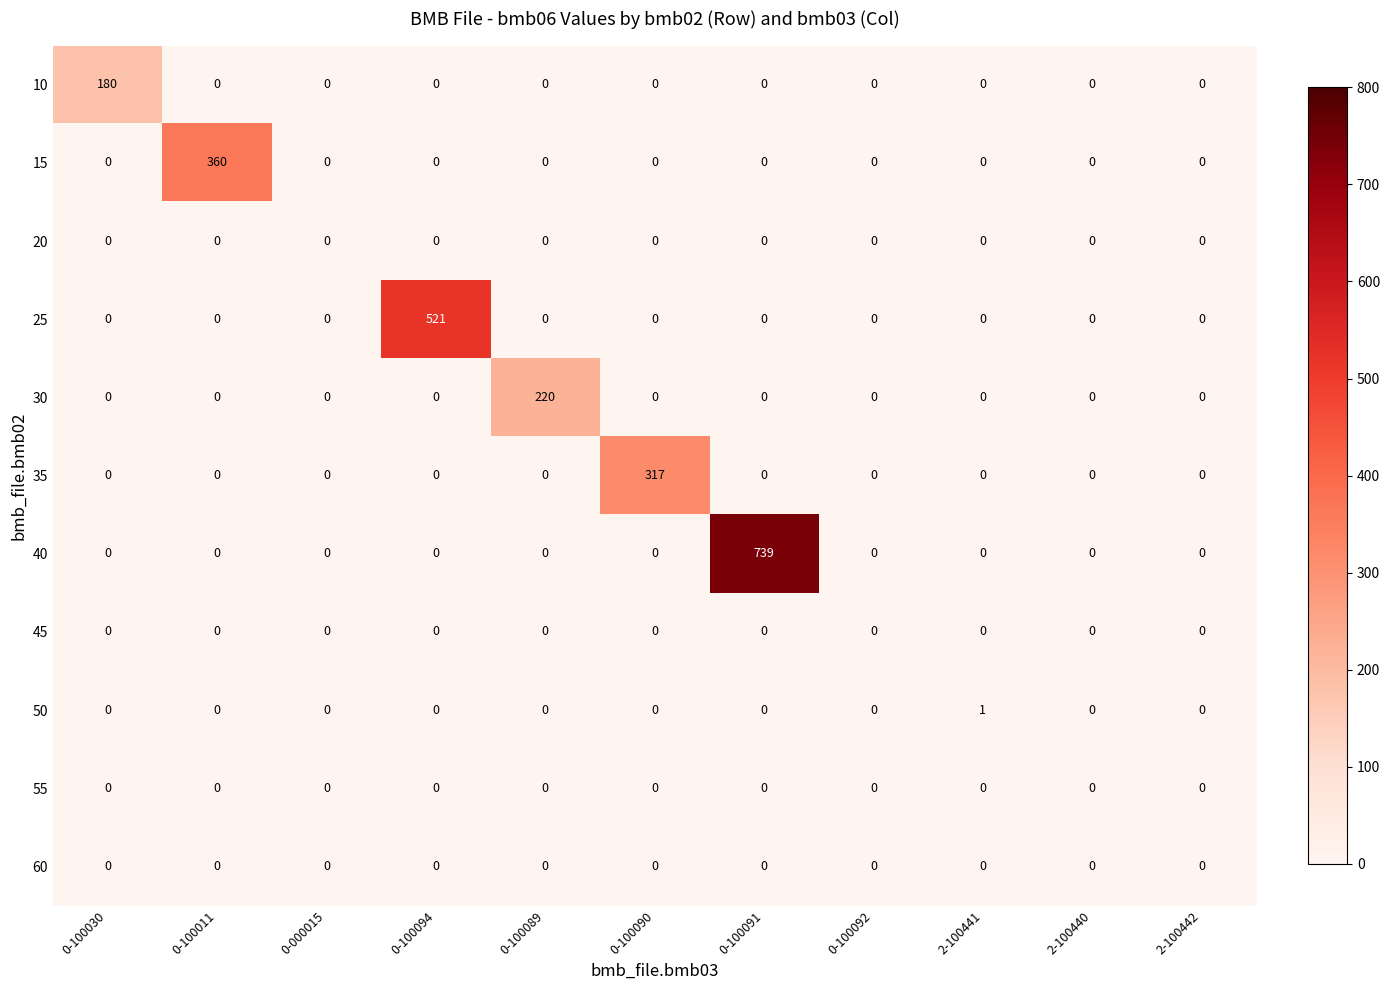

At which category is the sum across all series the highest?

0-100091